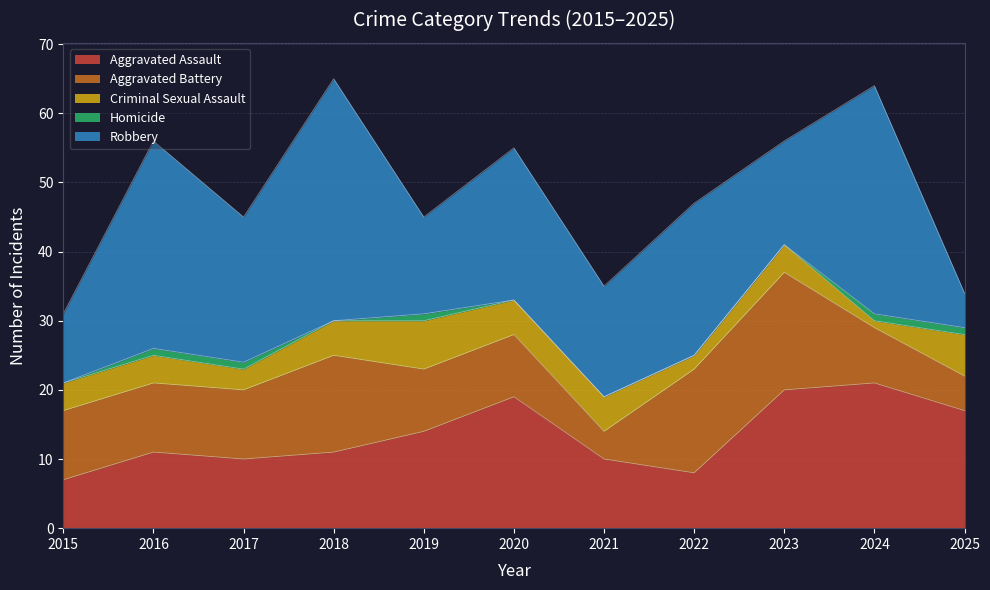

At which category does the chart reach its peak across all series?

2018